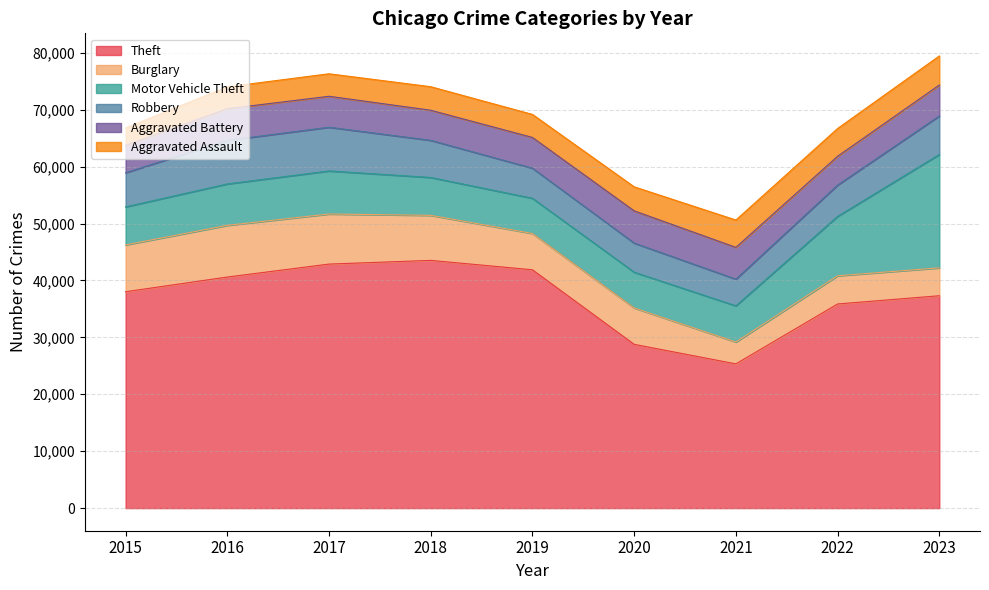

At 2021, list the series in order from smallest to largest.

Burglary, Robbery, Aggravated Assault, Aggravated Battery, Motor Vehicle Theft, Theft